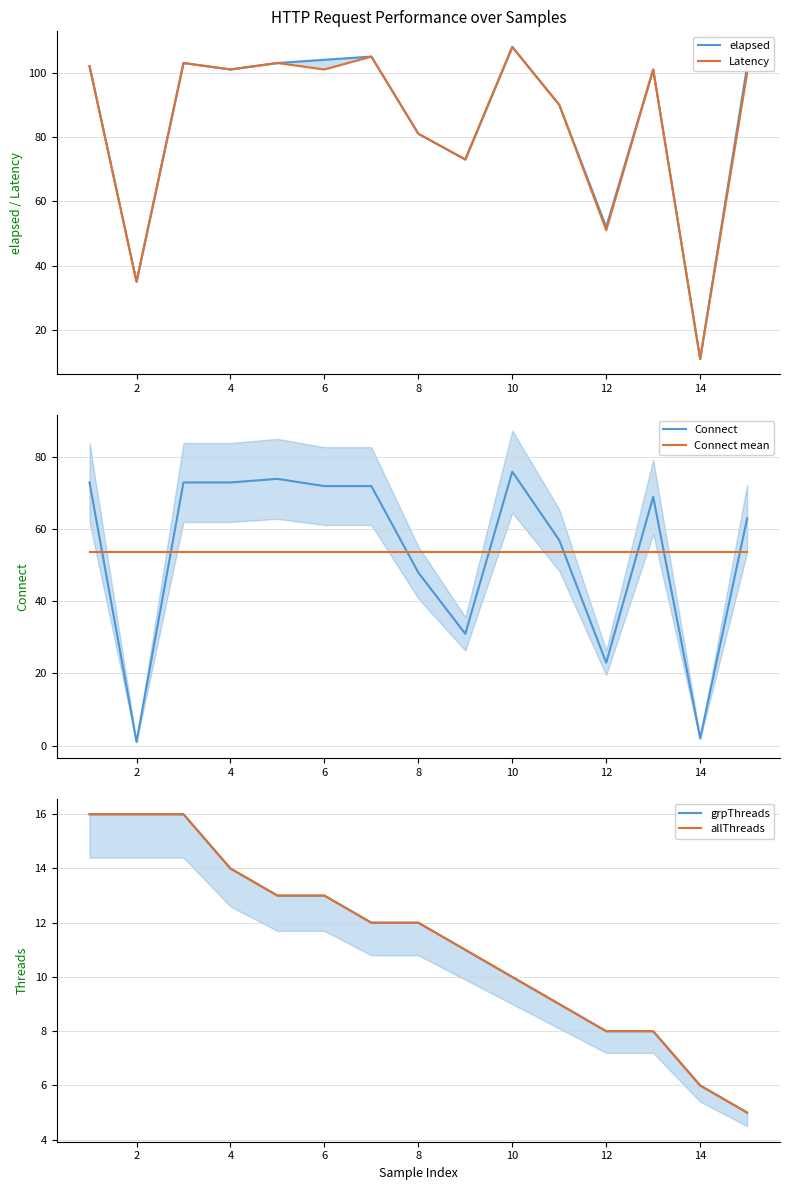

List the series in order of their peak value, highest first.

elapsed, Latency, Connect, Connect mean, grpThreads, allThreads